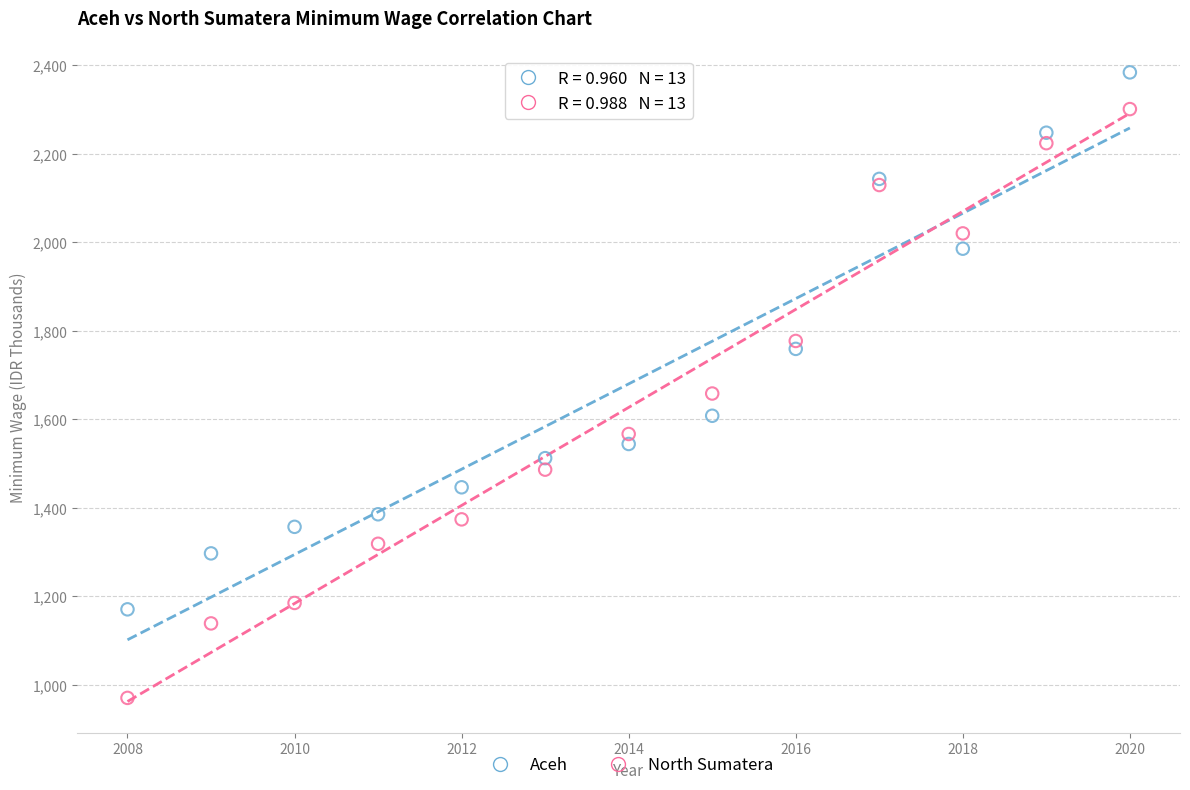

What are all the series names shown in the legend?

Aceh, North Sumatera